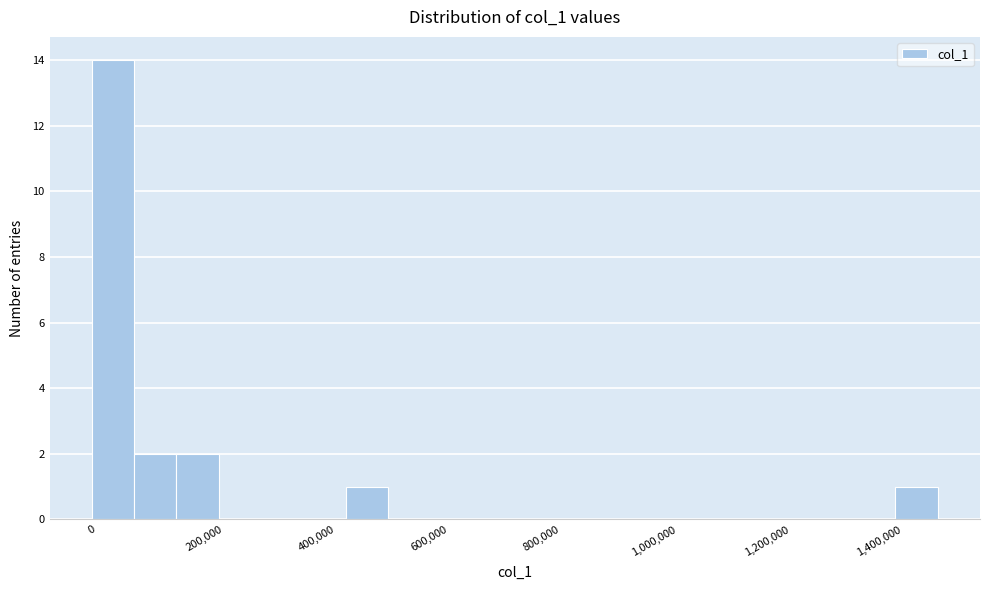

Around what value on the x-axis is the tallest bar? Give the approximate position of its centre, as read against the axis.

40000